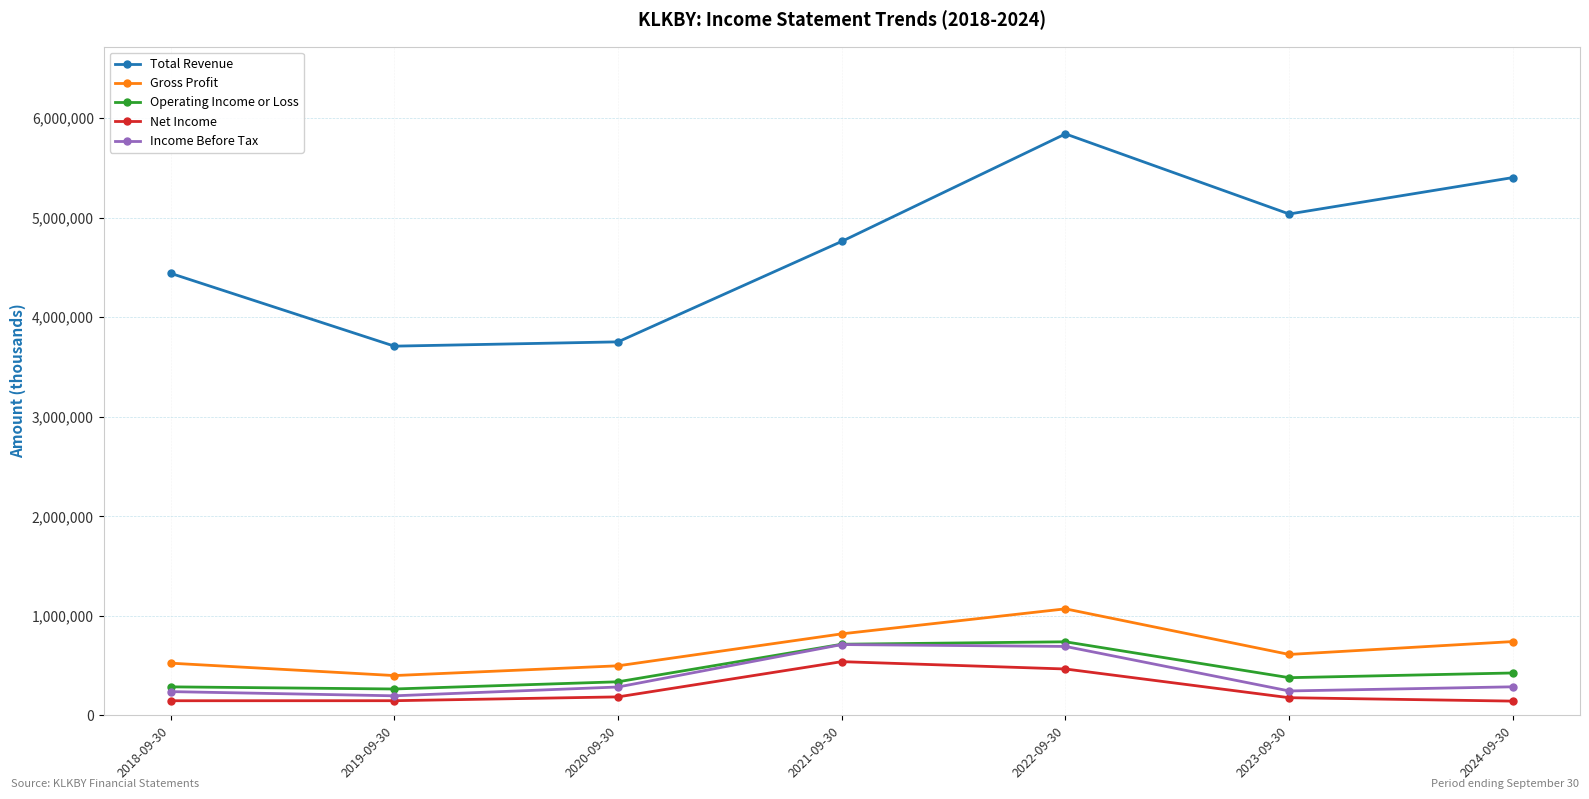

What position from the left is 2019-09-30?

2